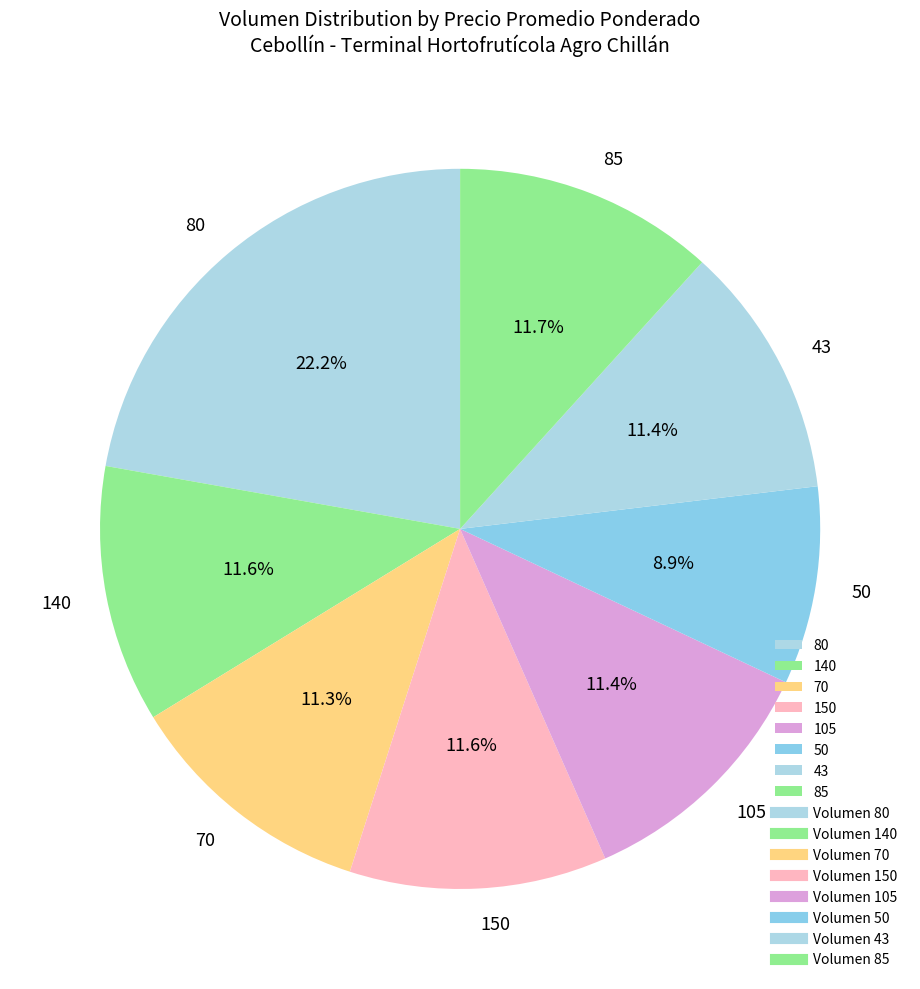

Does any single category account for the majority?

No